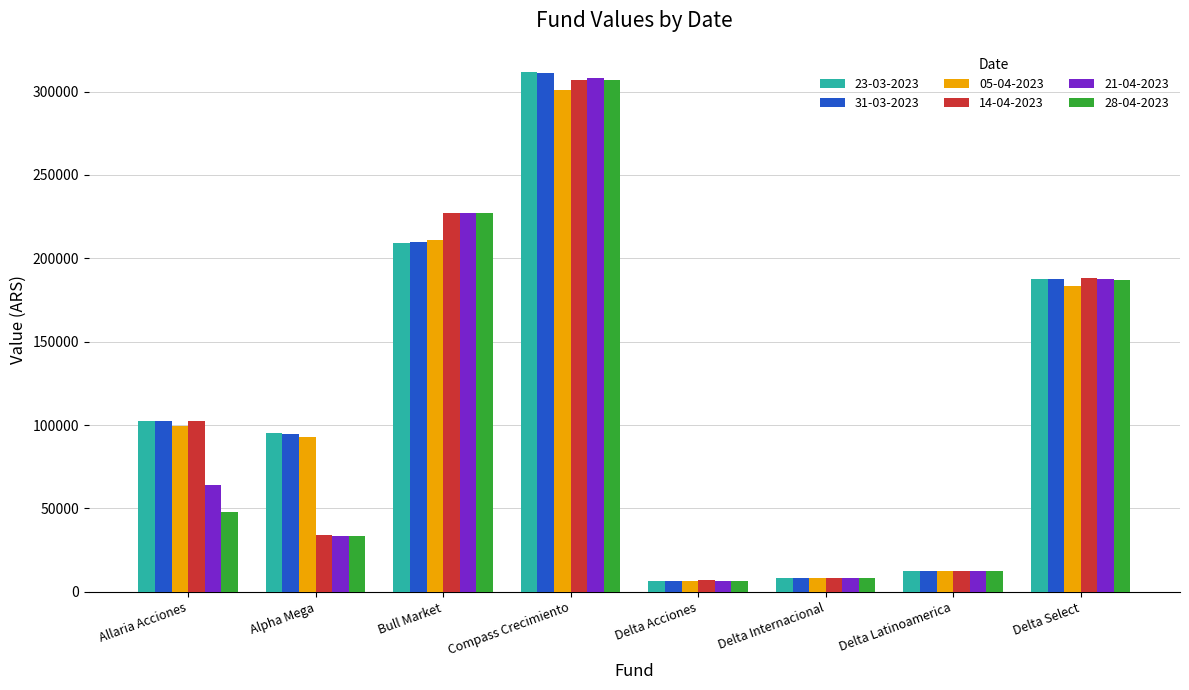

What is the value of the 28-04-2023 bar at the 6th from the left?

8496.5